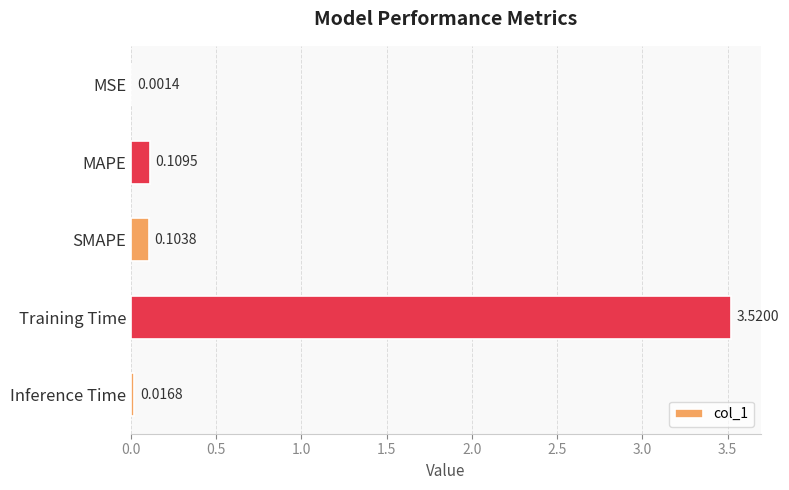

At which category does the chart reach its peak across all series?

Training Time